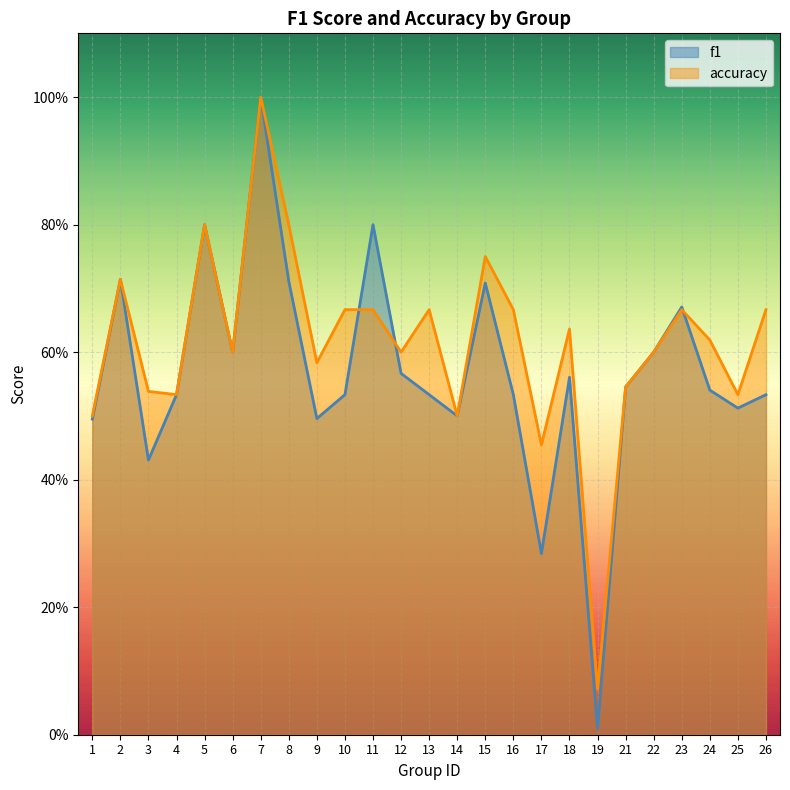

True or false: f1 has more than 0 points higher than both neighbors.

True